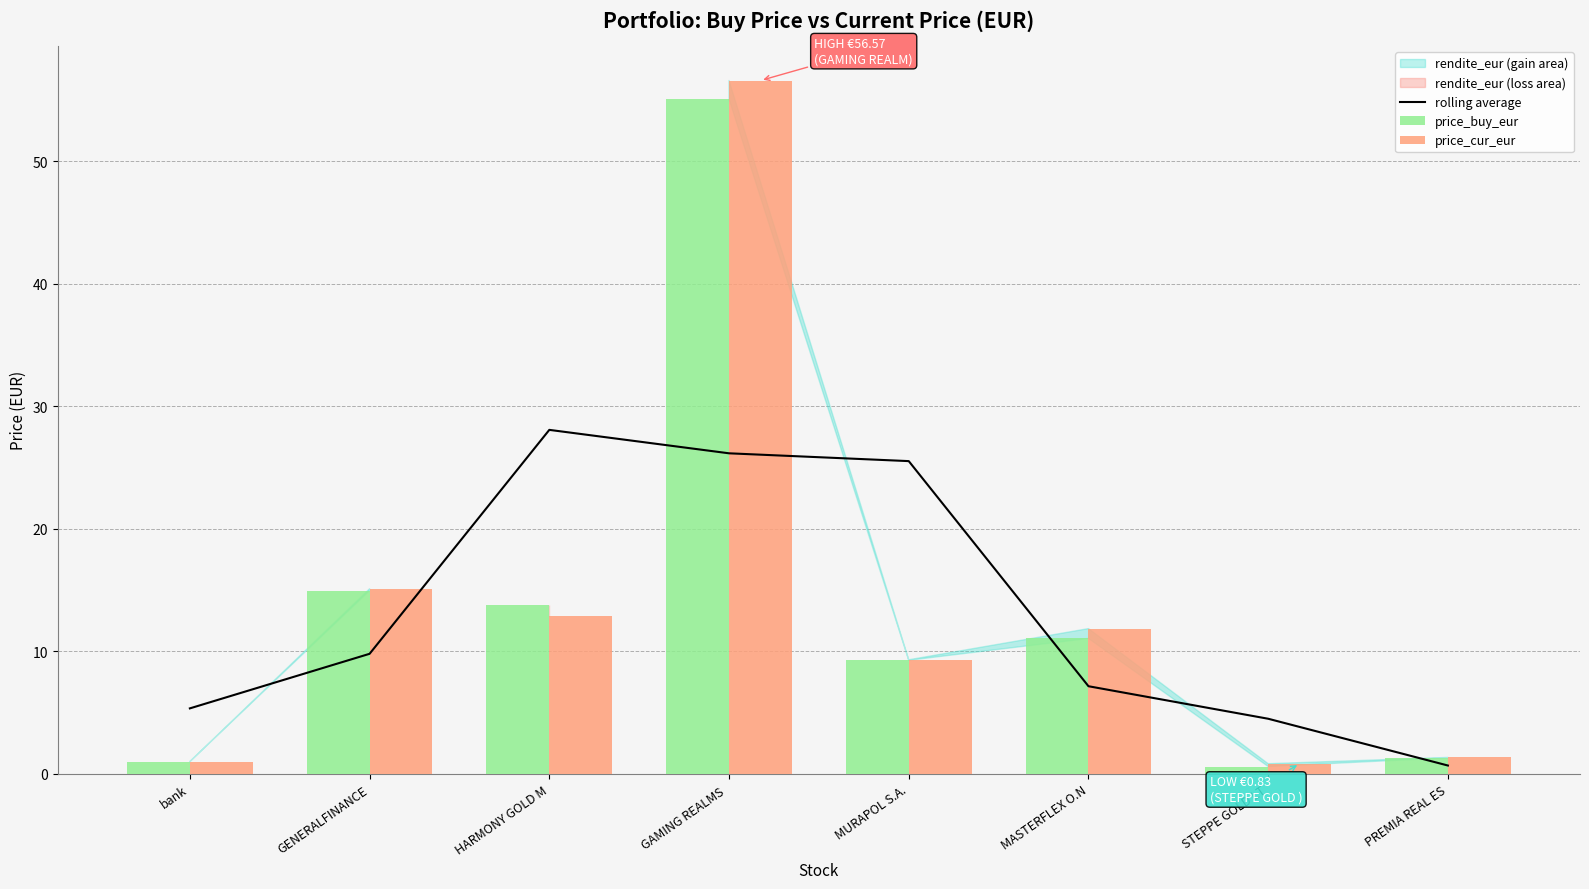

What is the highest value of the price_cur_eur series?

56.6